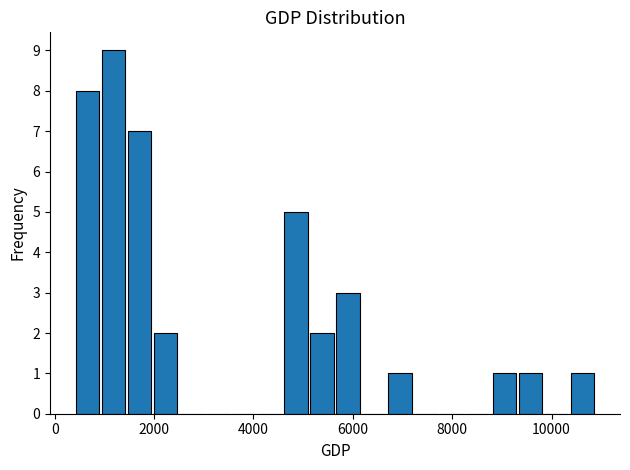

Read against the x-axis, roughly where is the centre of the tallest bar?

1200